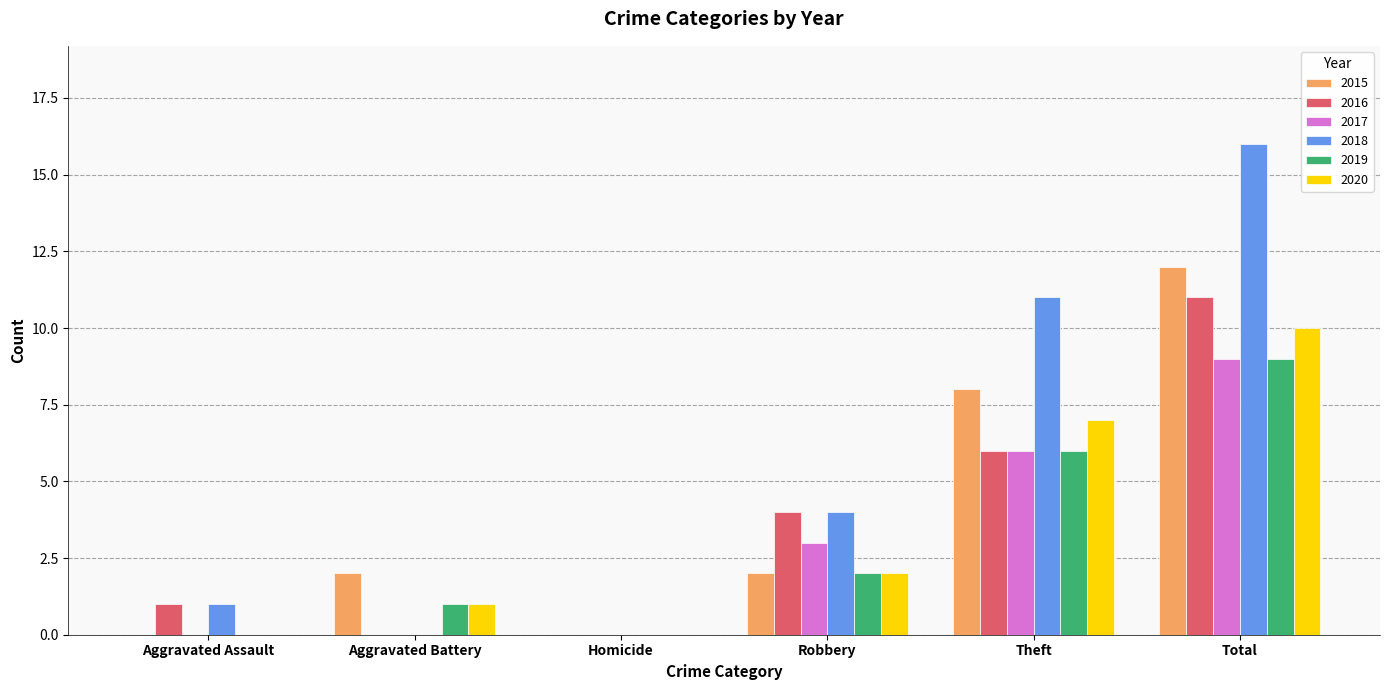

What is the sum of the 2016 values at Homicide and Aggravated Assault?

1